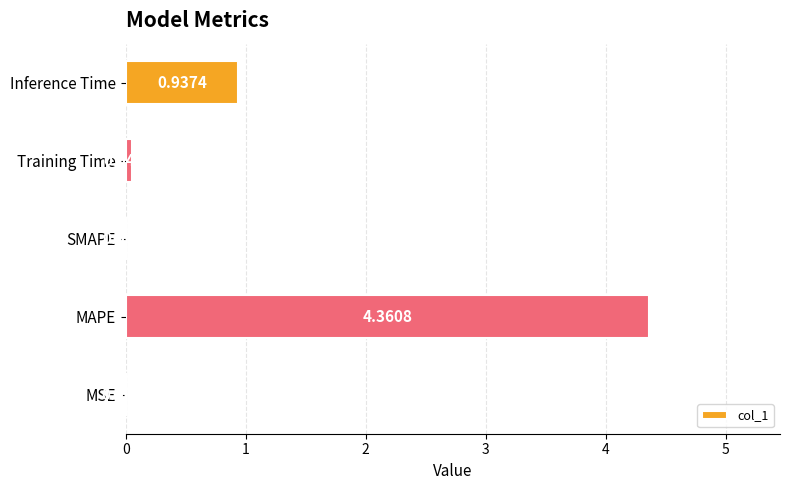

What is the sum of all values?

5.3